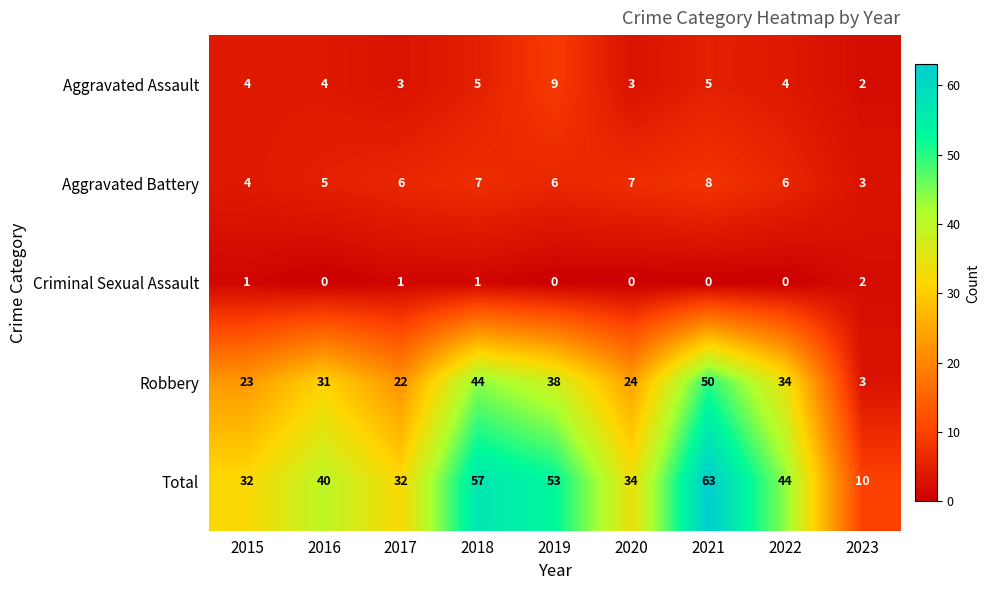

What is the sum of the Aggravated Assault values at 2016 and 2022?

8